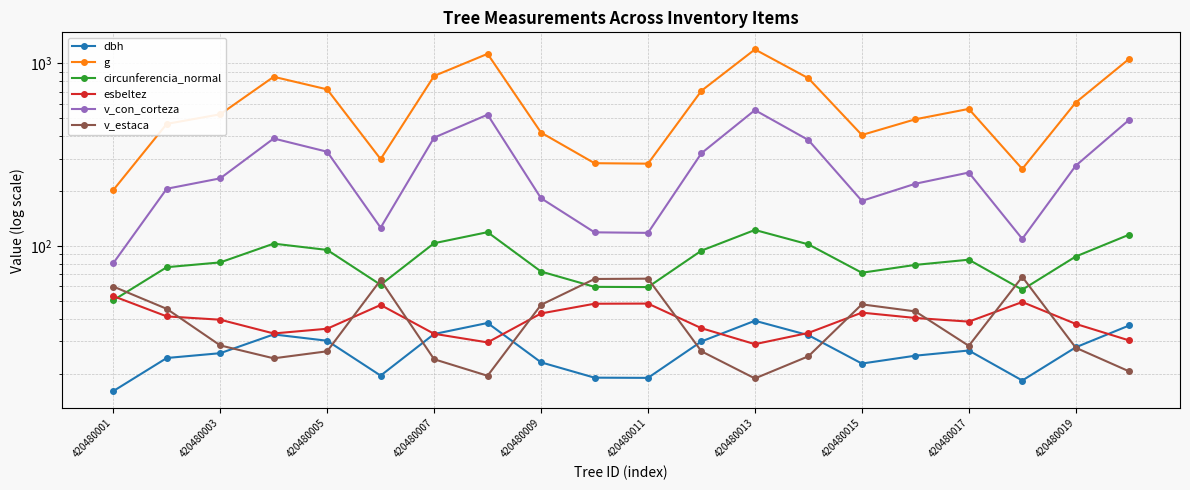

What is the sum of all dbh values?

539.6